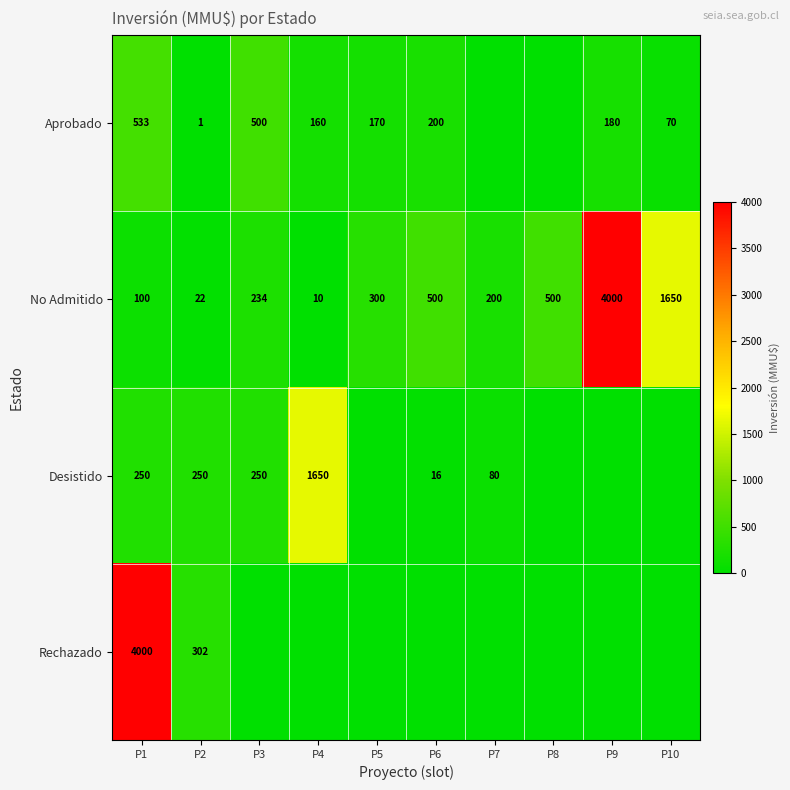

At P2, list the series in order from smallest to largest.

Aprobado, No Admitido, Desistido, Rechazado